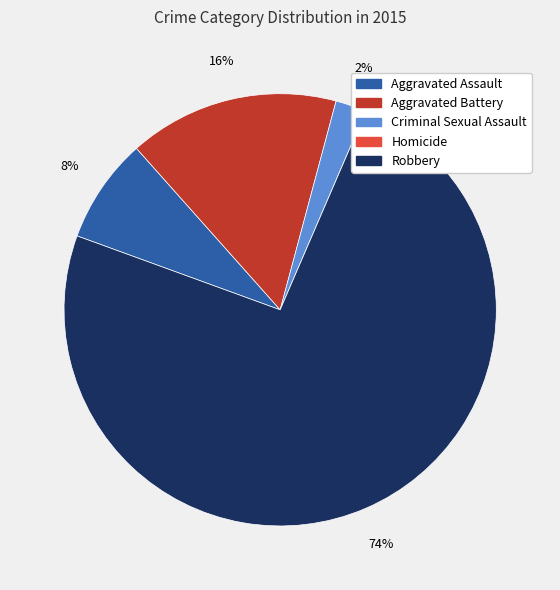

Which has a higher value, Aggravated Assault or Aggravated Battery?

Aggravated Battery